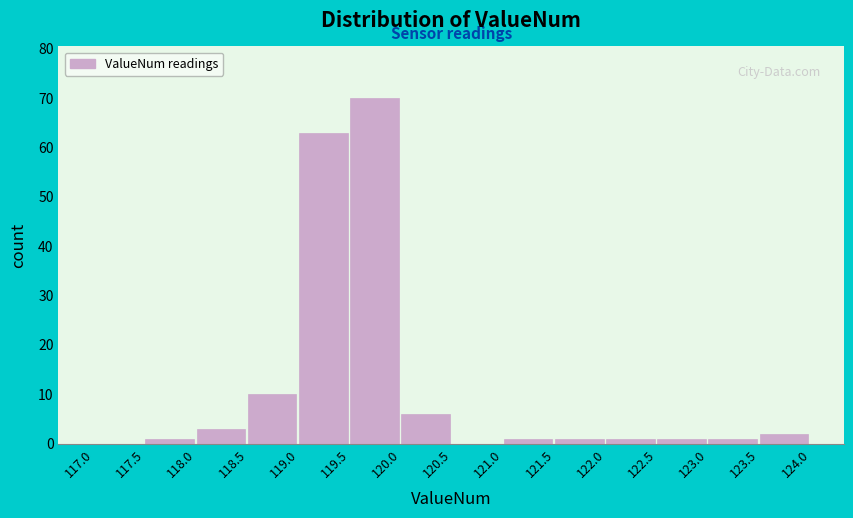

Reading left to right, list every bar in this chart as the range it spans on the x-axis followed by its height. The values are not printed on the chart, so give them approximately, as read against the axis.

117.0 to 117.5: 0
117.5 to 118.0: 1
118.0 to 118.5: 3
118.5 to 119.0: 10
119.0 to 119.5: 63
119.5 to 120.0: 70
120.0 to 120.5: 6
120.5 to 121.0: 0
121.0 to 121.5: 1
121.5 to 122.0: 1
122.0 to 122.5: 1
122.5 to 123.0: 1
123.0 to 123.5: 1
123.5 to 124.0: 2